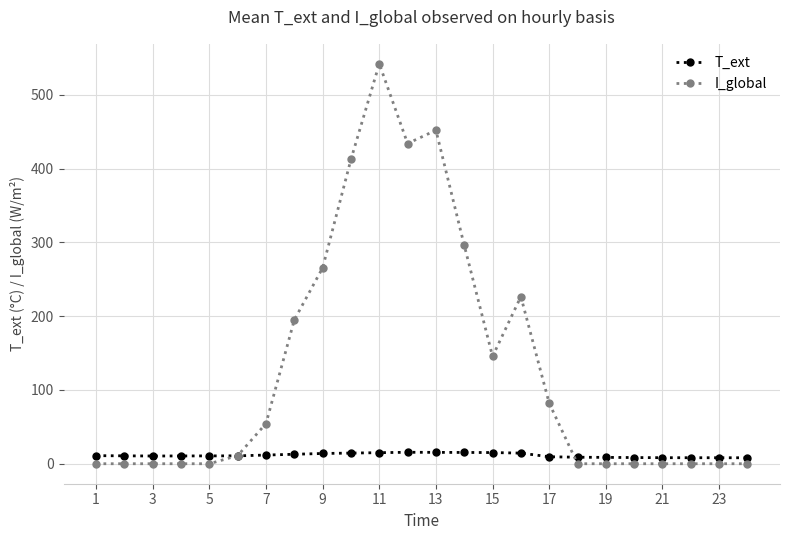

Which series has the largest range (max minus min)?

I_global